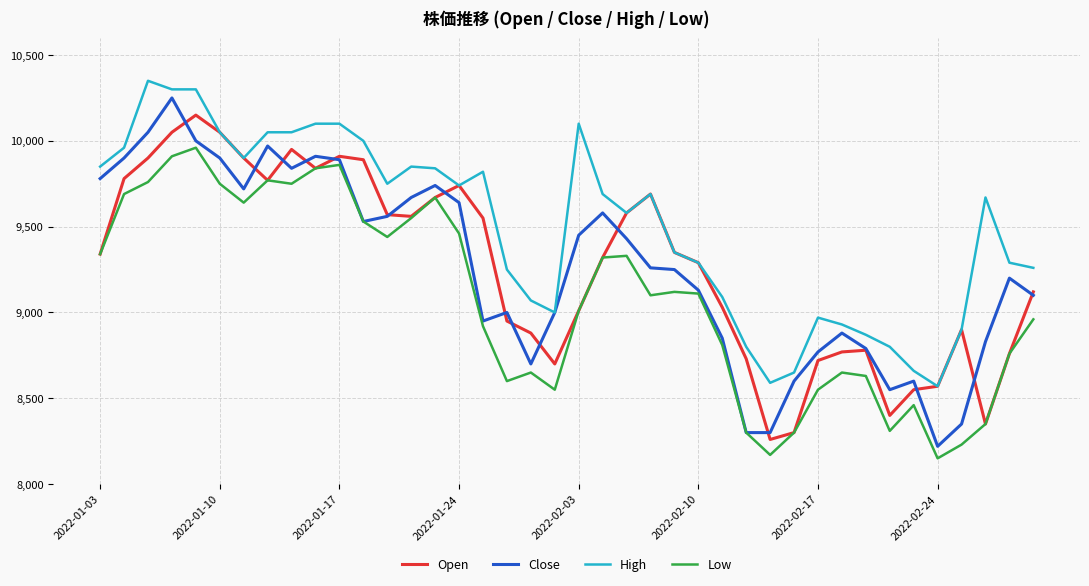

What is the difference between the second highest and minimum values in the Open series?

1790